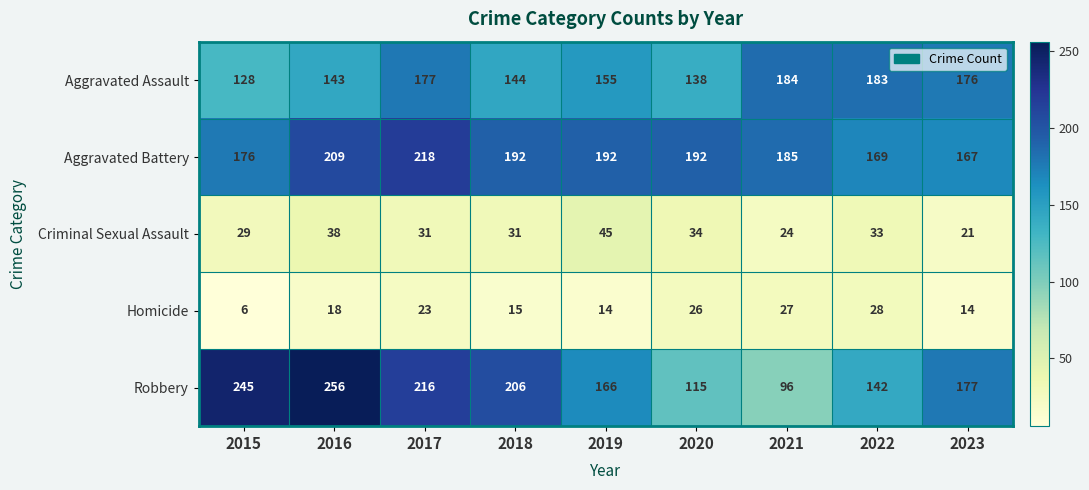

What is the average value of the Criminal Sexual Assault series?

32